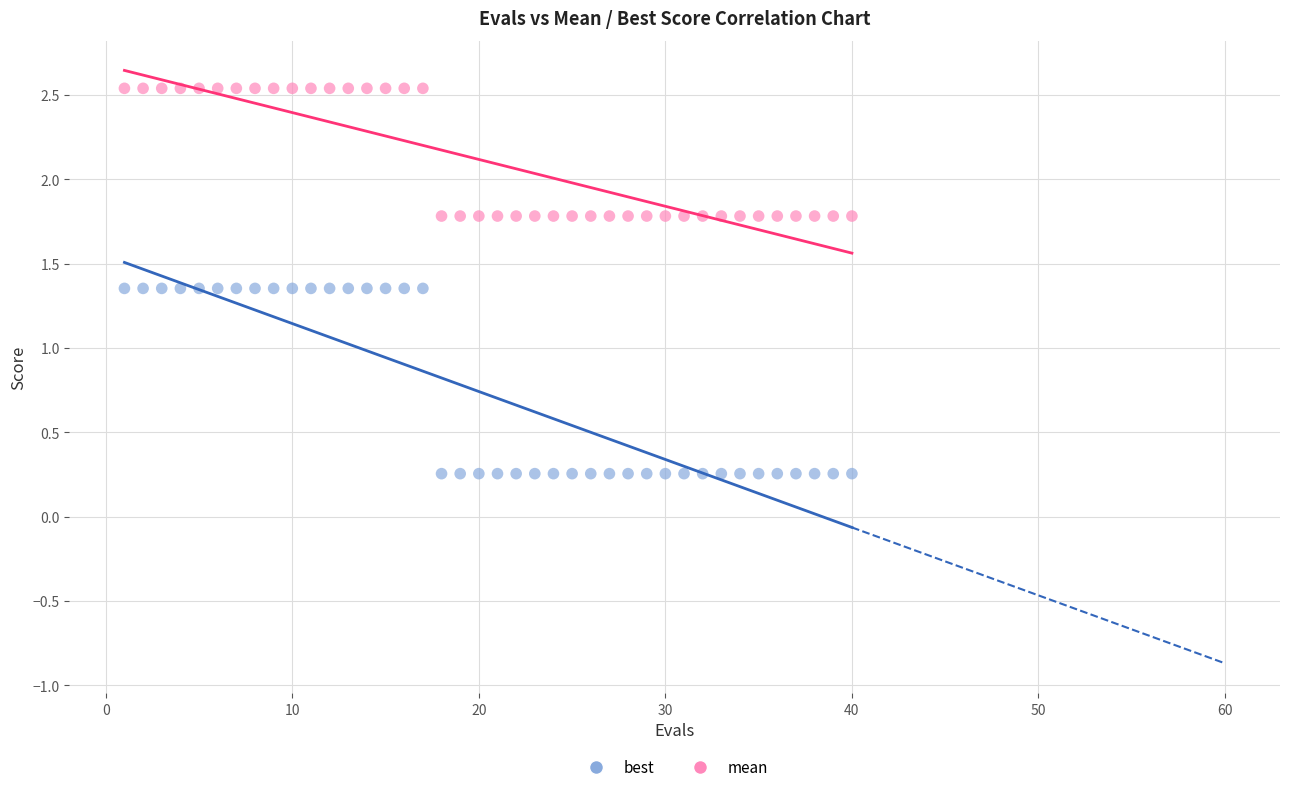

Which series contains the highest Y value?

mean